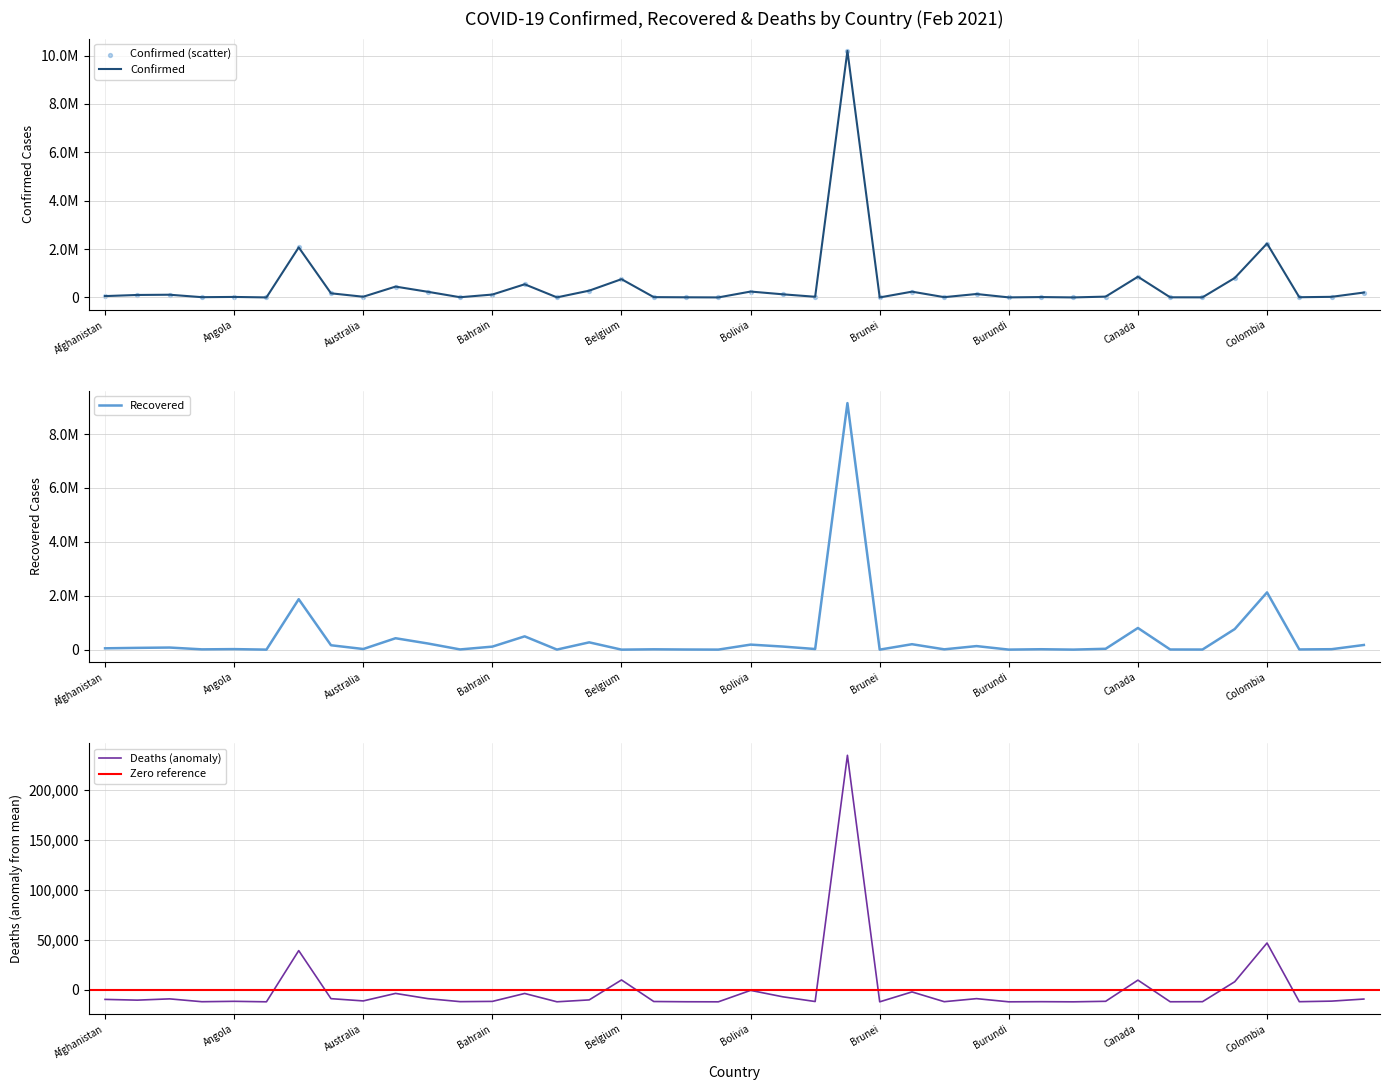

Is the value of Recovered at Bahamas greater than the value of Confirmed at Afghanistan?

No